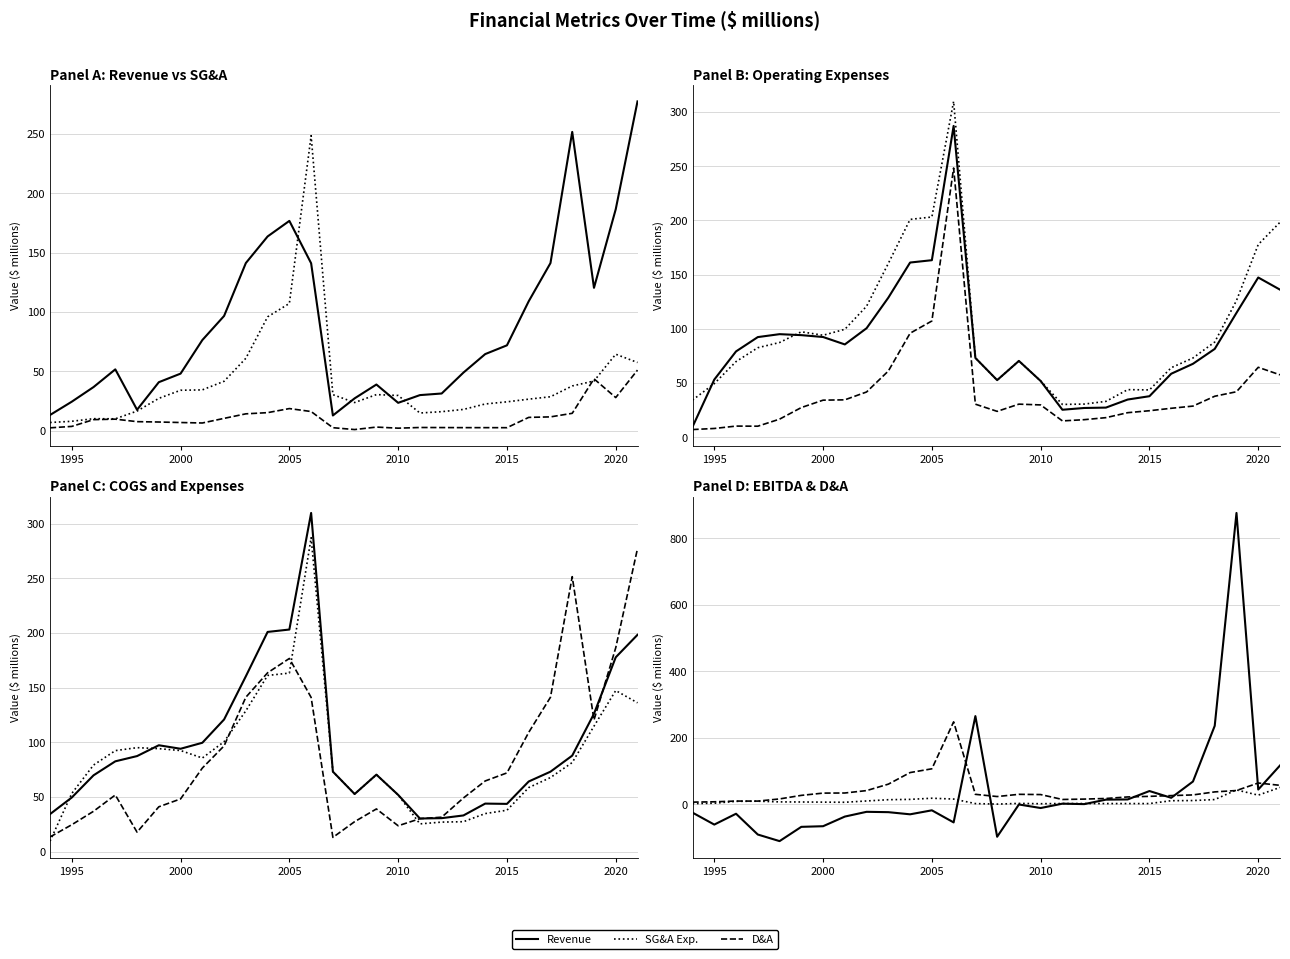

In D&A, how many points are higher than both neighbors (excluding endpoints)?

5